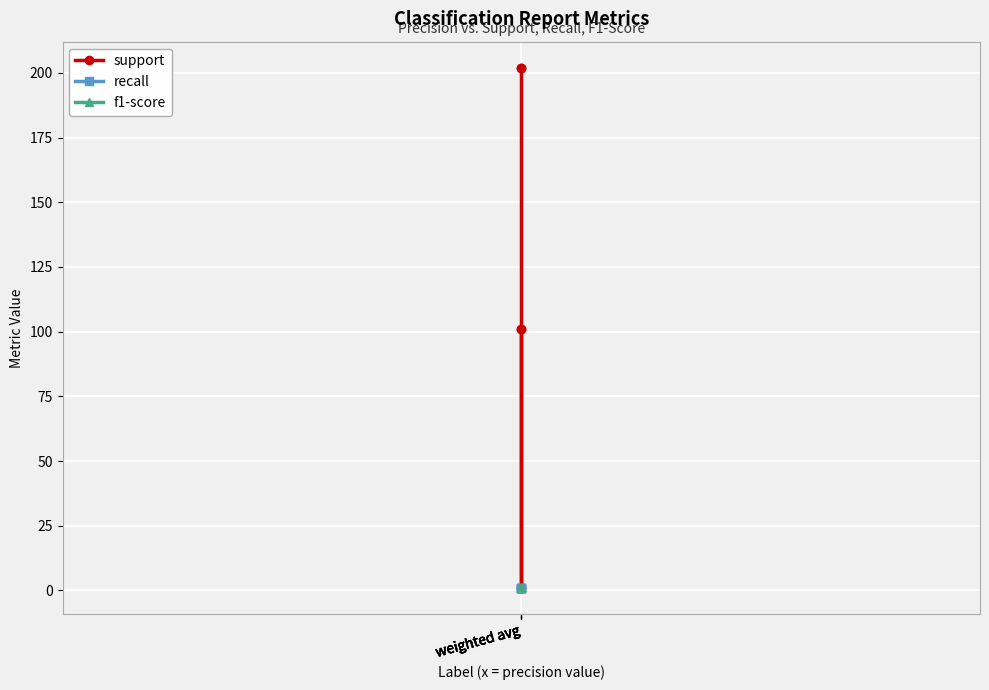

True or false: recall and support cross at least once.

False